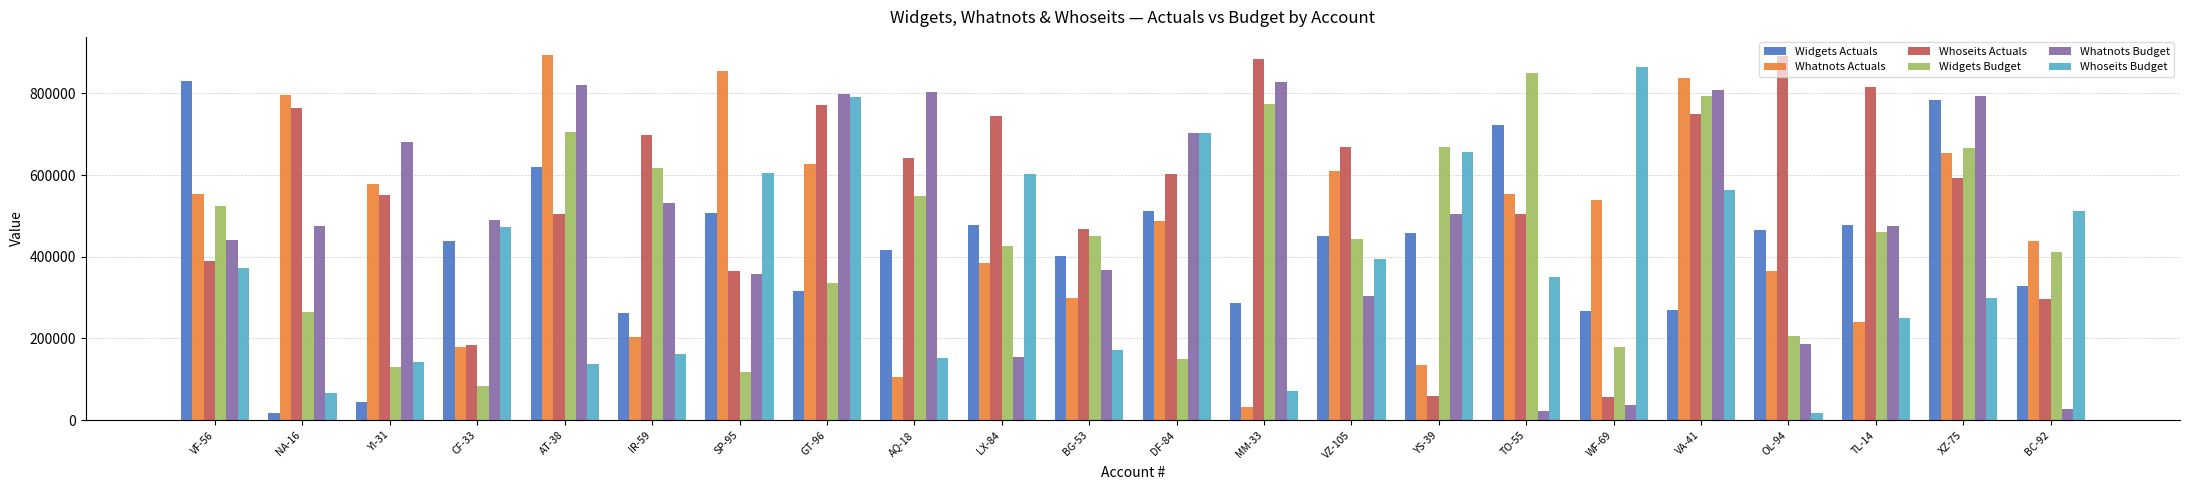

Is it true that Widgets Budget equals 203021 at SP-95?

False